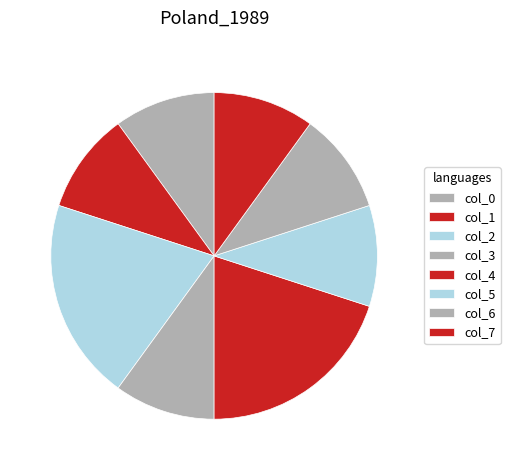

Which category has the biggest portion of the pie?

2